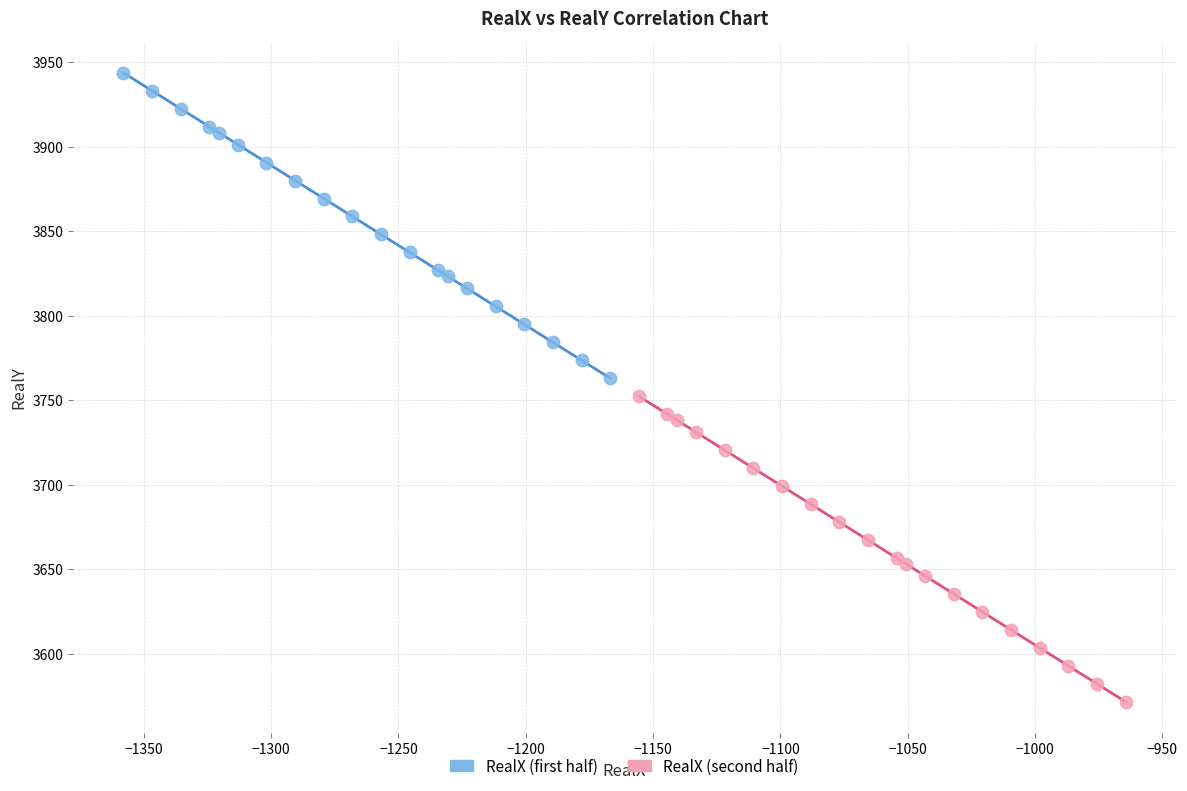

Which series reaches the minimum Y coordinate?

RealX (second half)